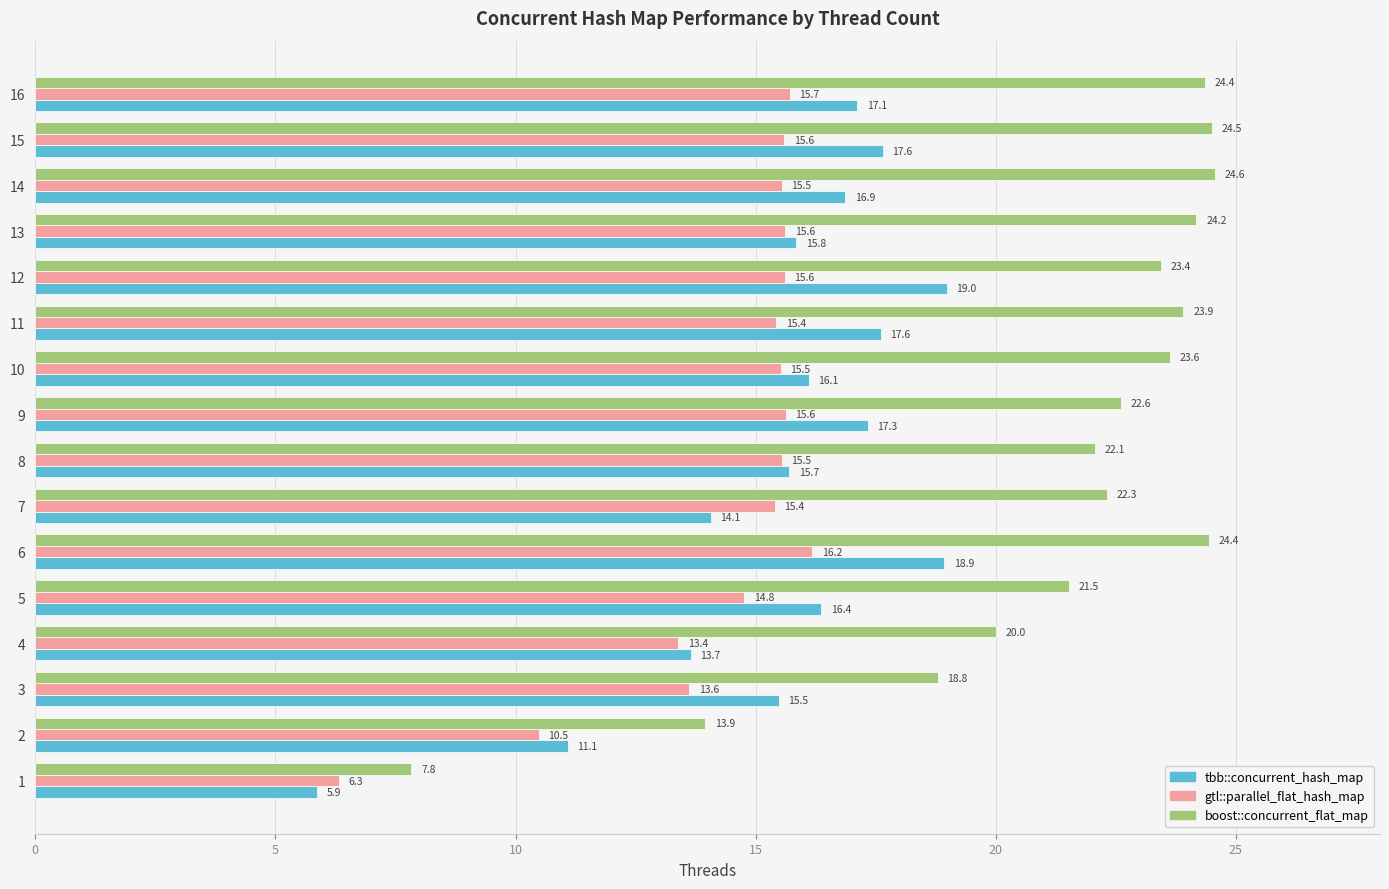

Which category has the highest value in the boost::concurrent_flat_map series?

14